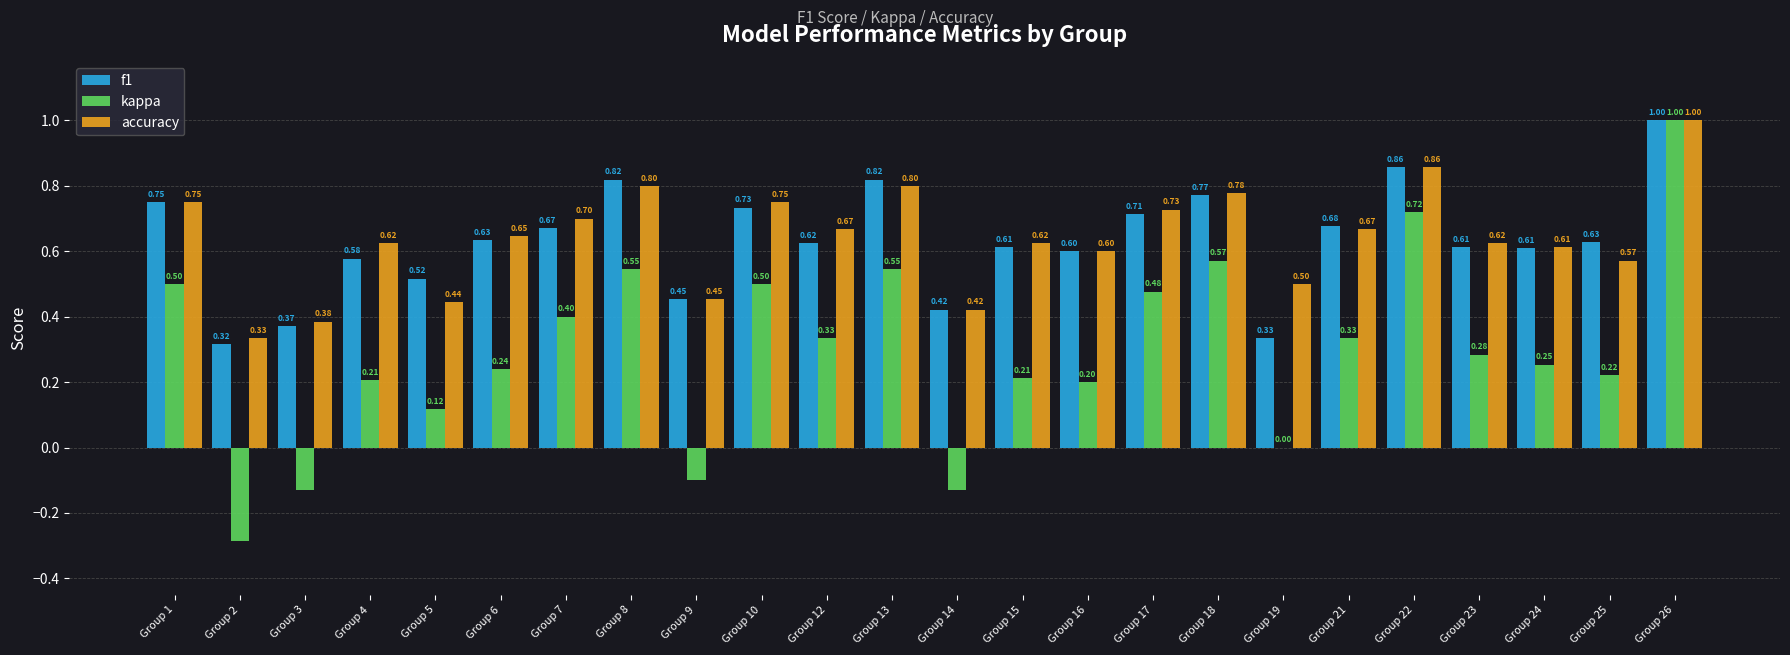

The f1 series shows 1.2 at Group 18. True or false?

False